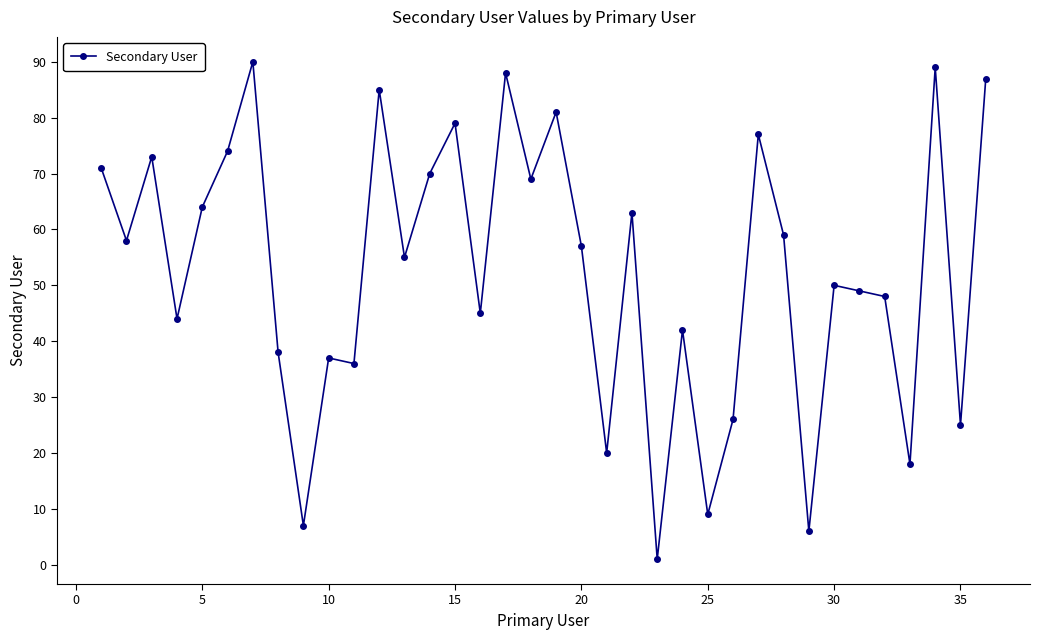

What is the value of the 28th point from the left?

59